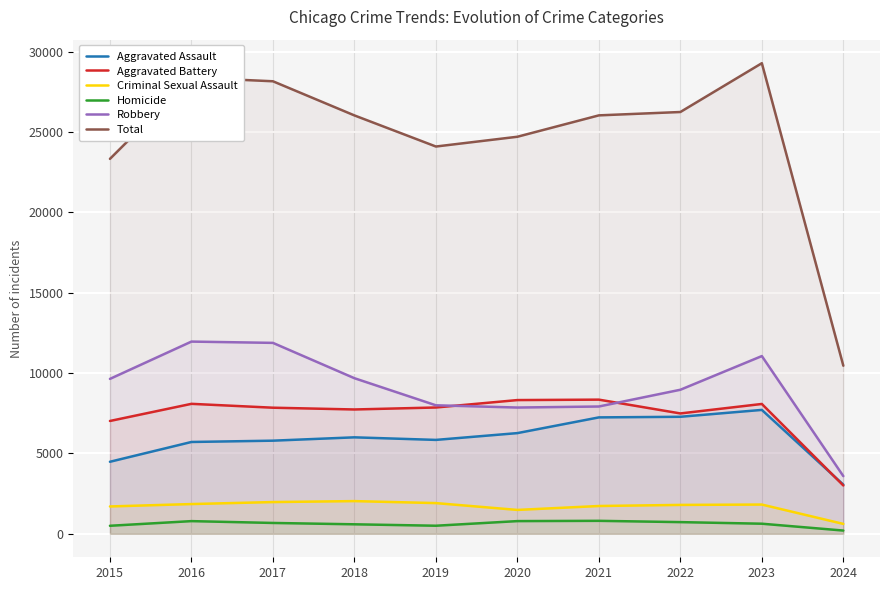

True or false: Aggravated Battery has a value of 8347 at 2021.

True